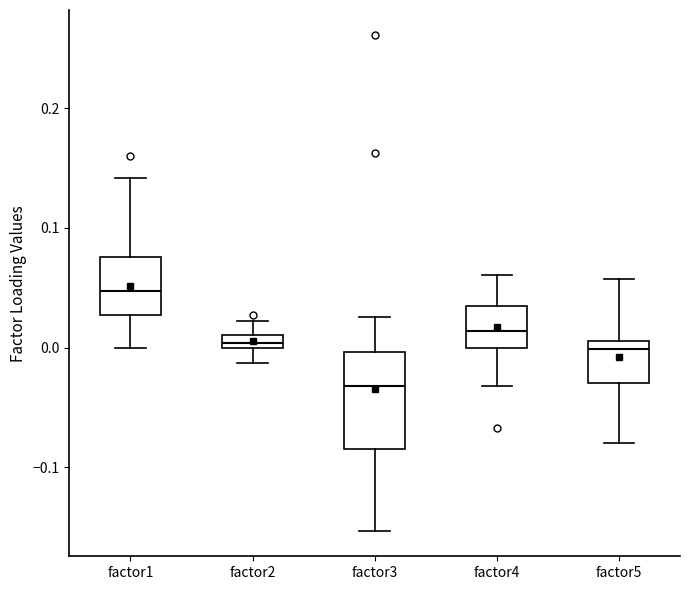

Which box has the lowest median line?

factor3